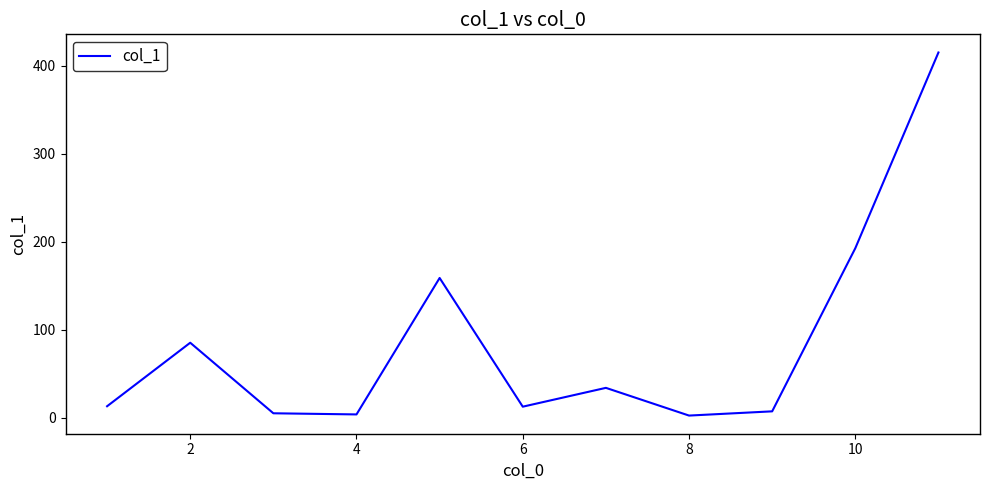

How many lines are shown in the chart?

1